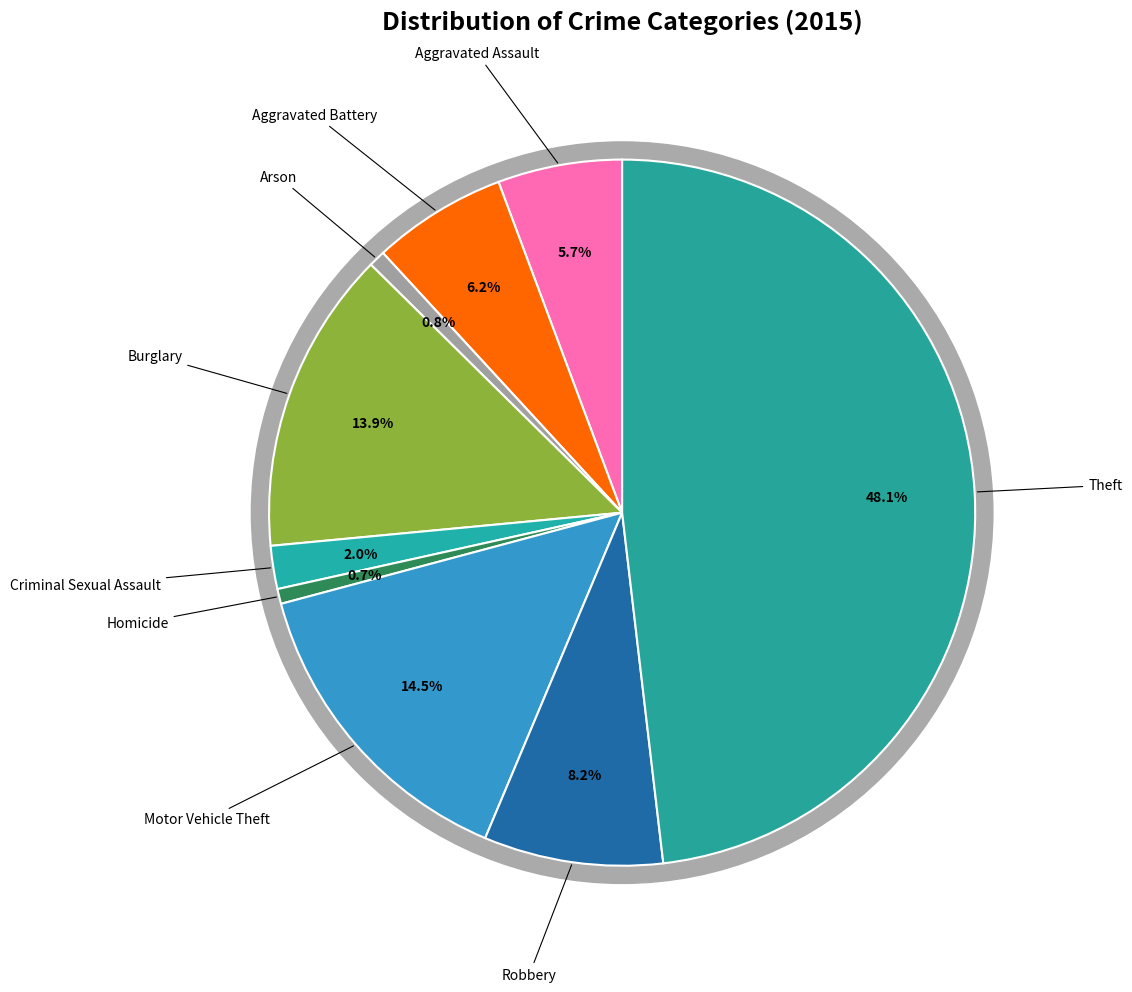

Do Robbery and Motor Vehicle Theft together represent more than half of the pie?

No